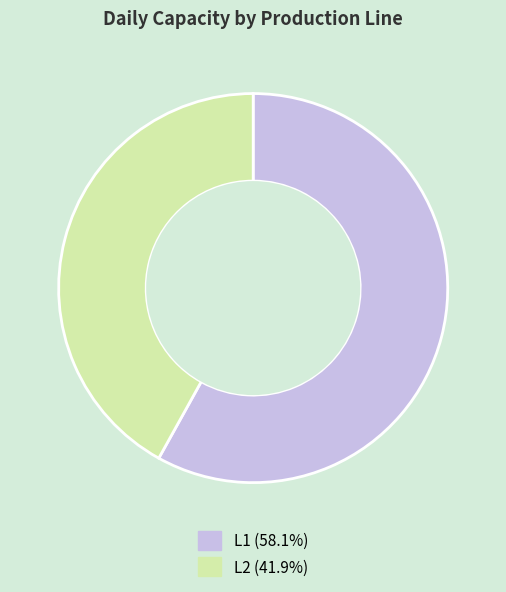

Is the sum of L2 and L1 greater than half?

Yes